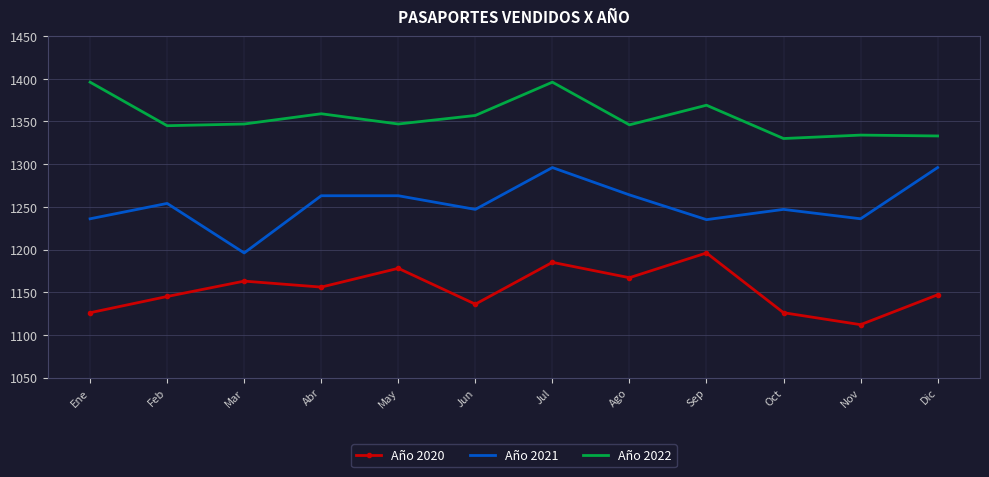

What is the minimum value shown in the chart?

1112